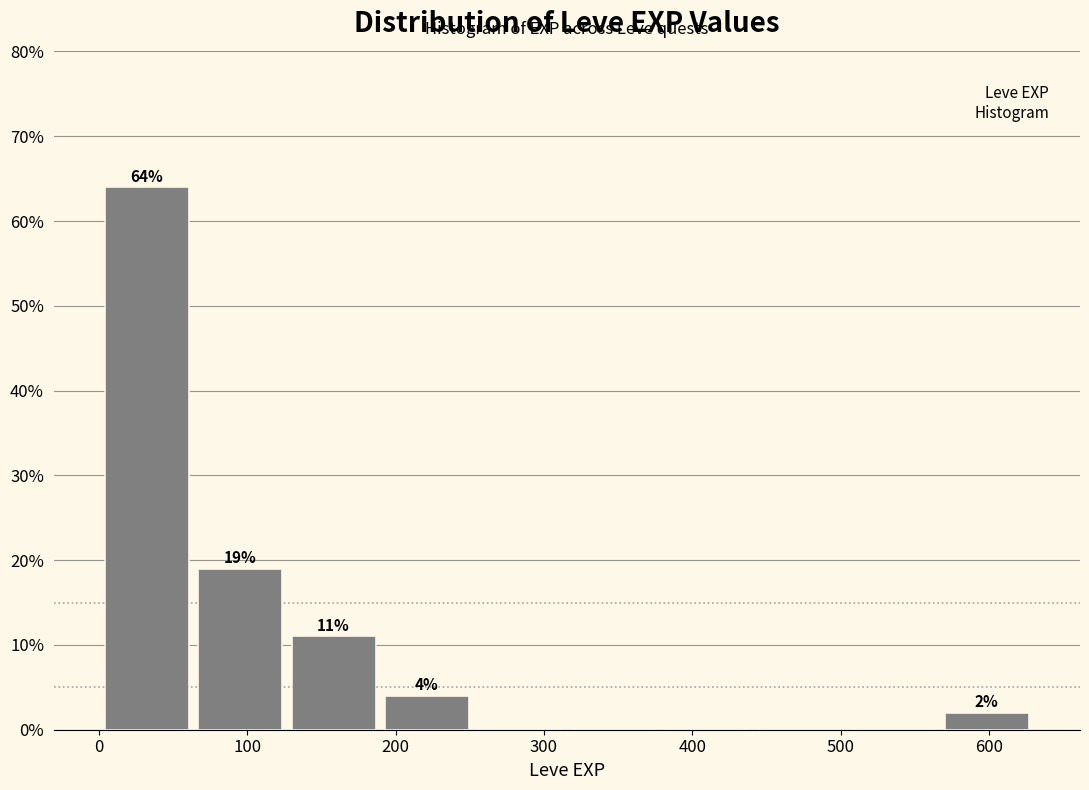

Over which range of the x-axis is the bar tallest?

0 to 60